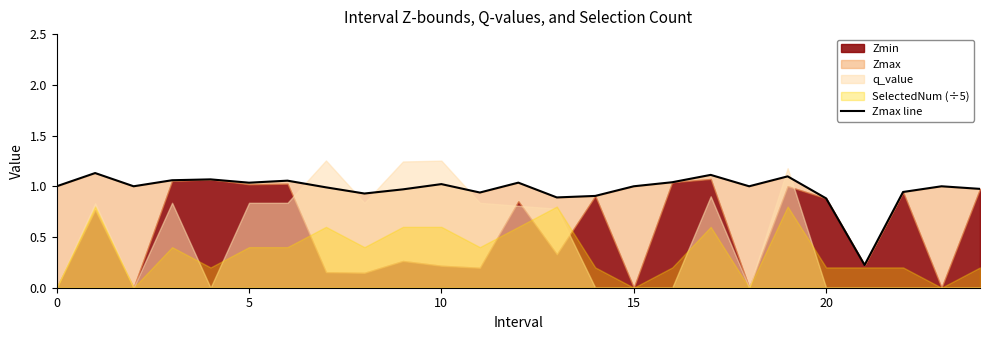

What is the difference between the maximum and second lowest values?

0.2